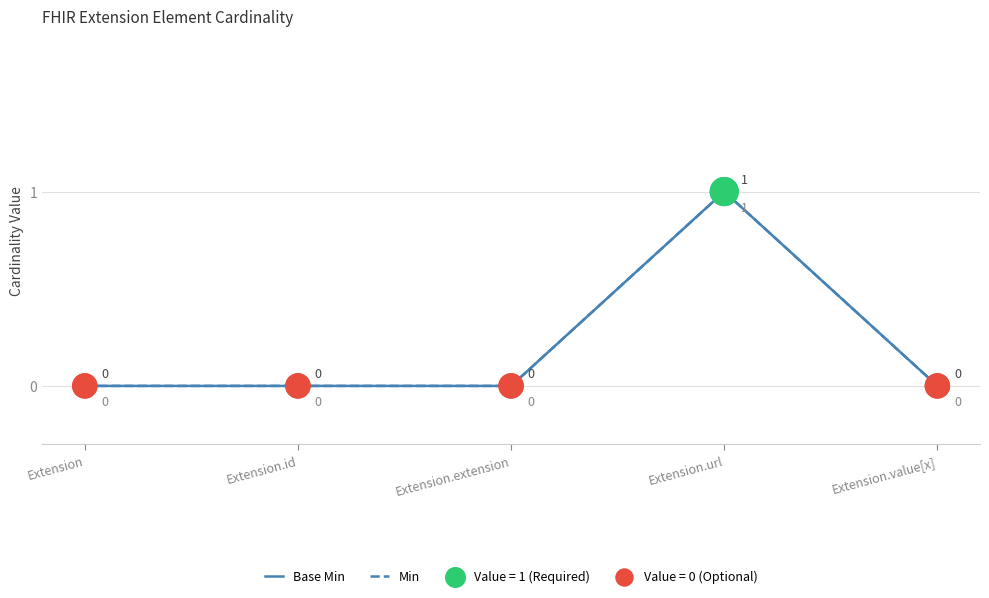

Is this an area chart (filled region under the line)?

No